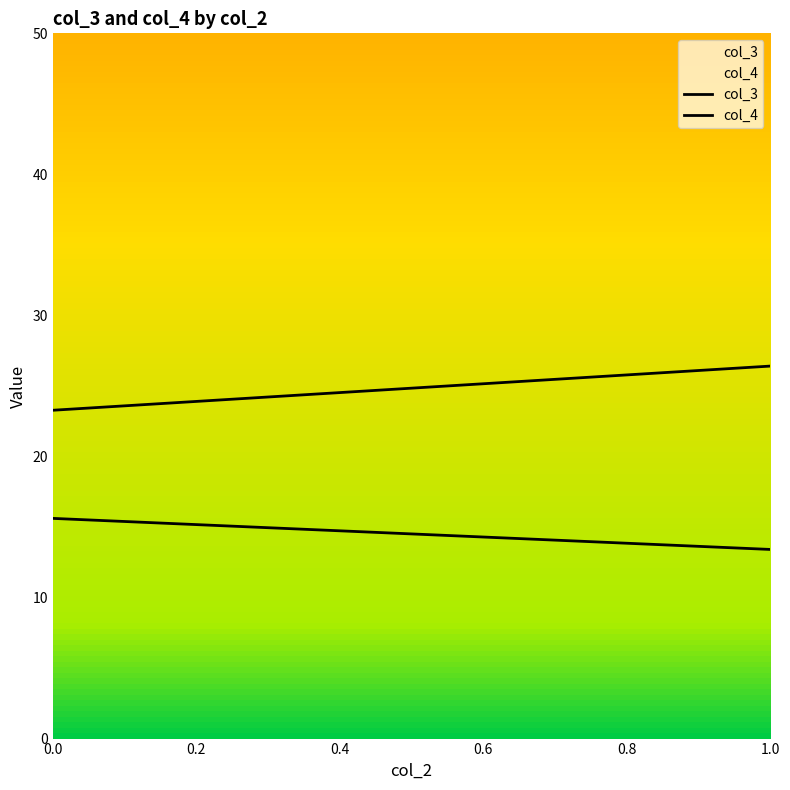

True or false: col_4 has a value of 43 at 0.

False